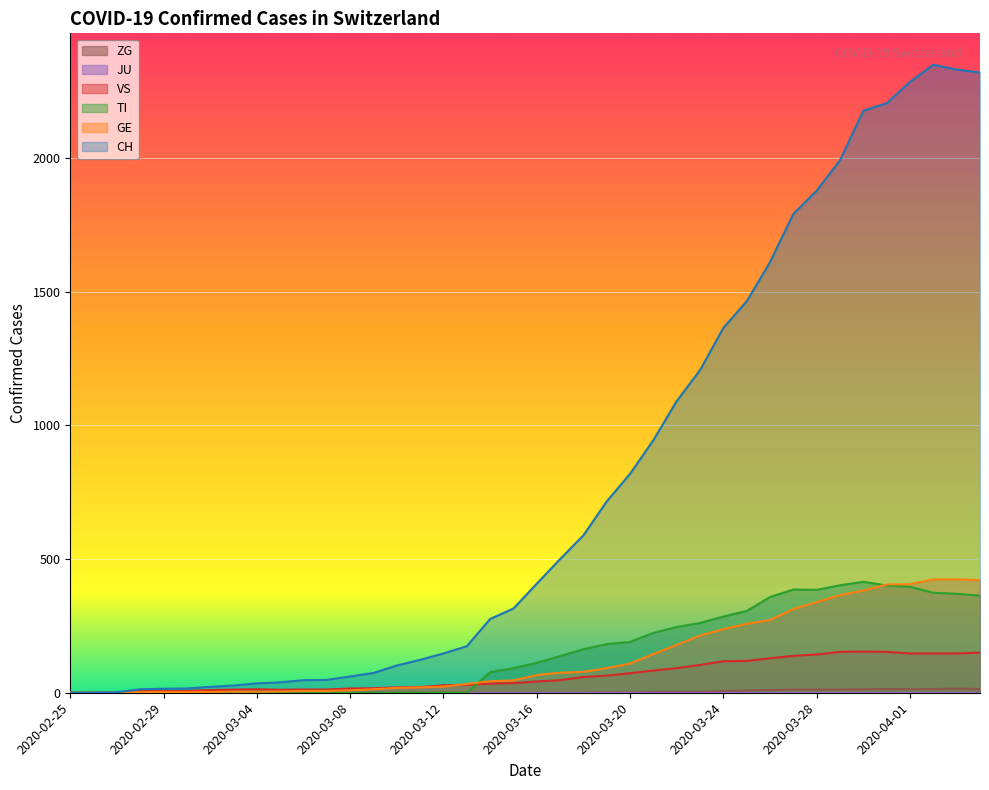

Between which two adjacent categories do GE and TI first intersect?

2020-03-13 and 2020-03-14